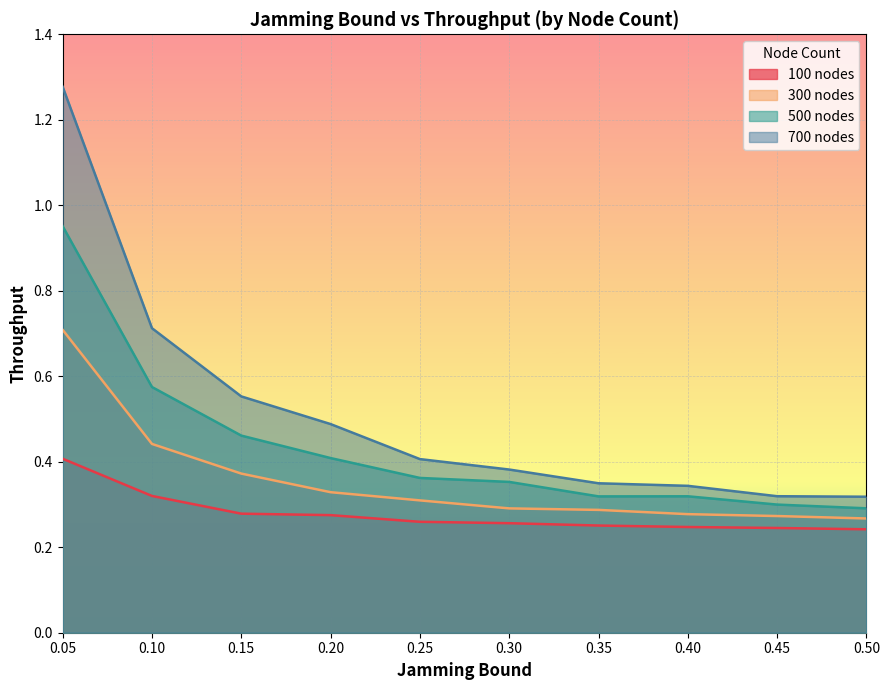

Is the value of 300 nodes at 0.40 greater than the value of 100 nodes at 0.45?

Yes